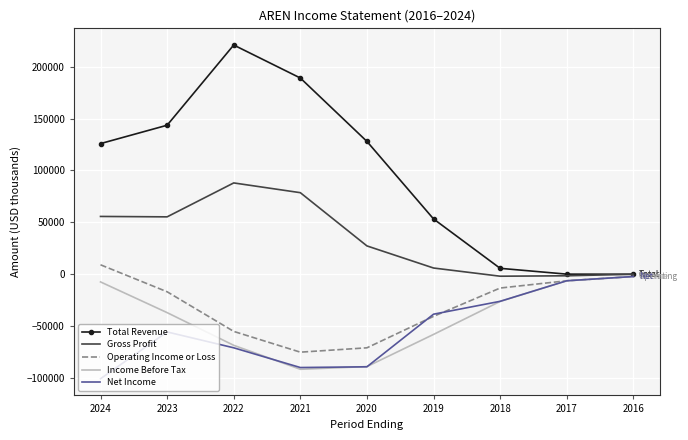

Which series has the largest total across all categories?

Total Revenue